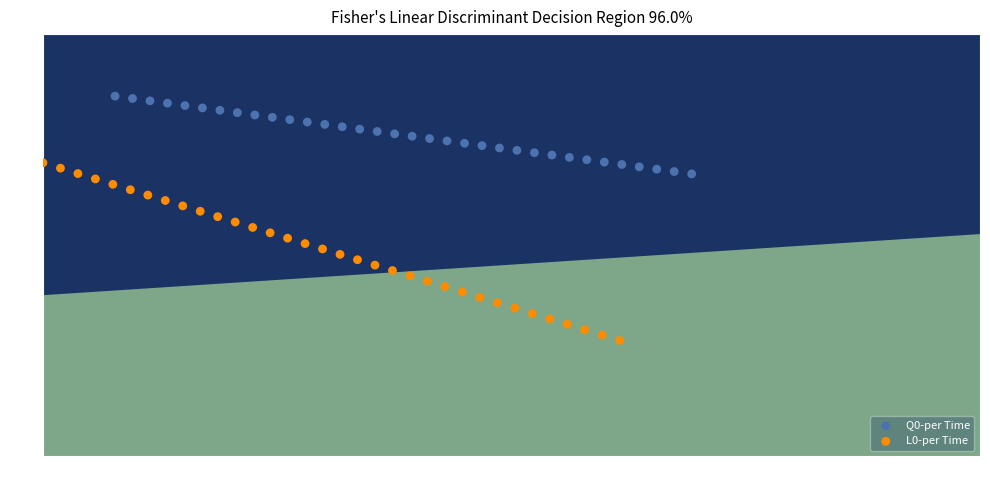

What are all the series names shown in the legend?

Q0-per Time, L0-per Time